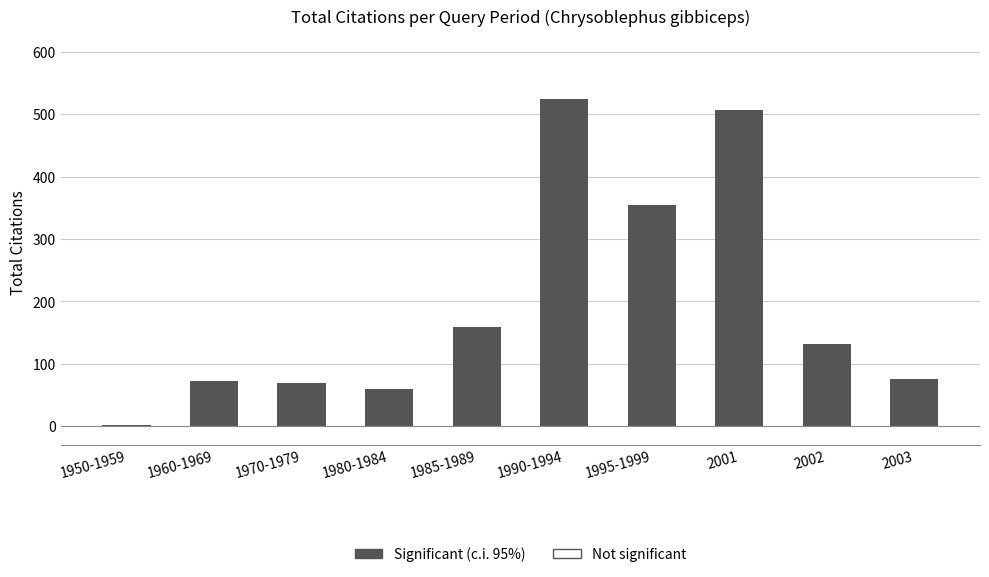

What is the label of the 1st bar from the left?

1950-1959